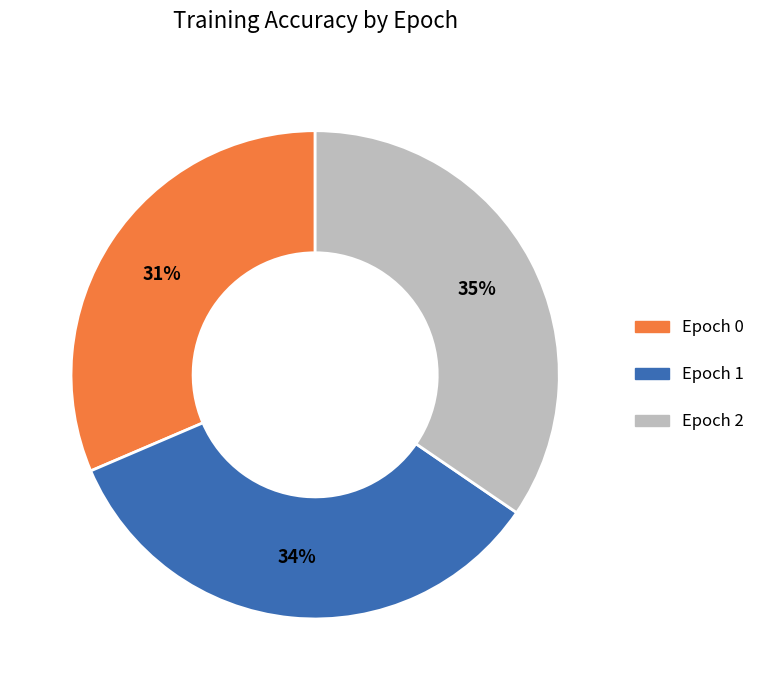

Is there any slice that represents more than half of the pie?

No